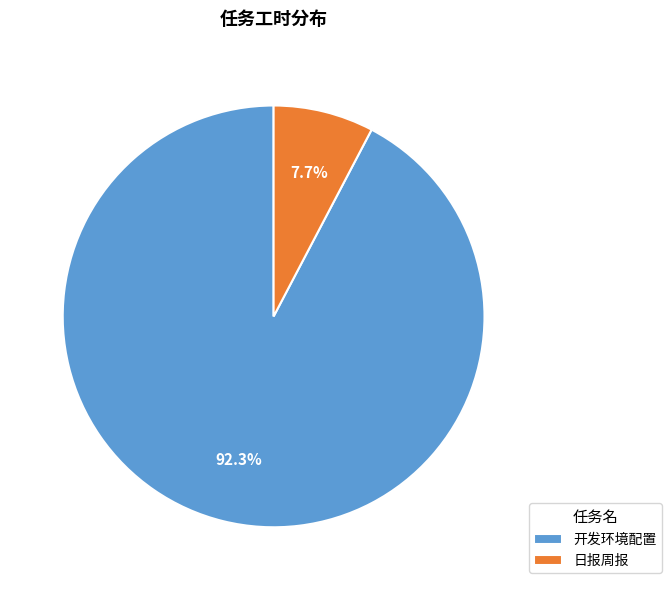

To the nearest percent, what percentage of the pie is 日报周报?

8%